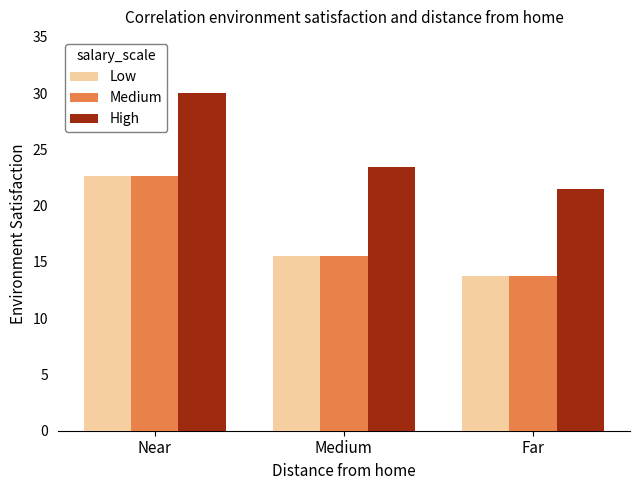

What is the maximum value for High?

30.0